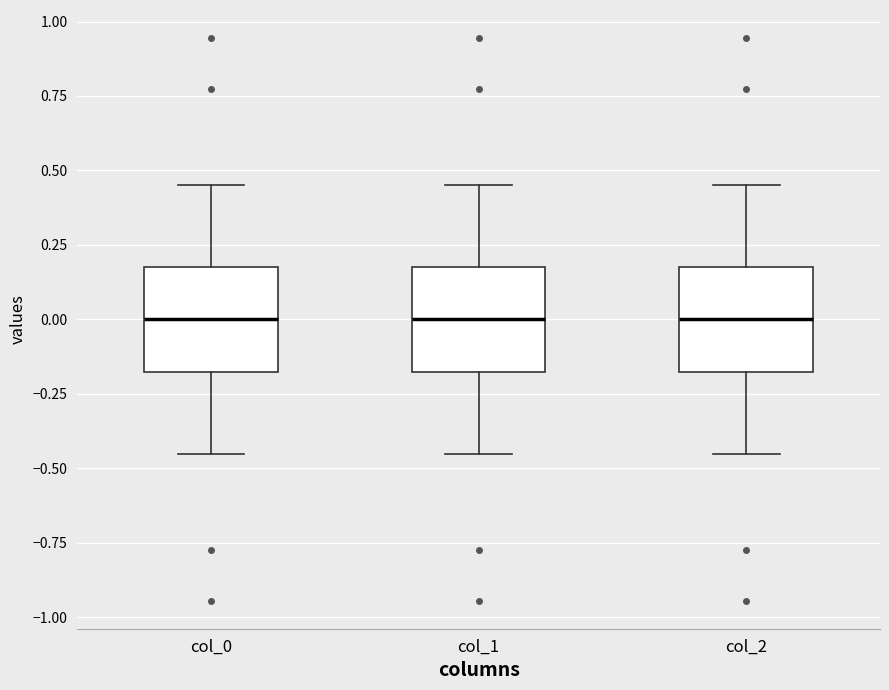

Where does the upper whisker of the box for col_0 end on the y-axis? The values are not printed on the chart, so give them approximately, as read against the axis.

0.45